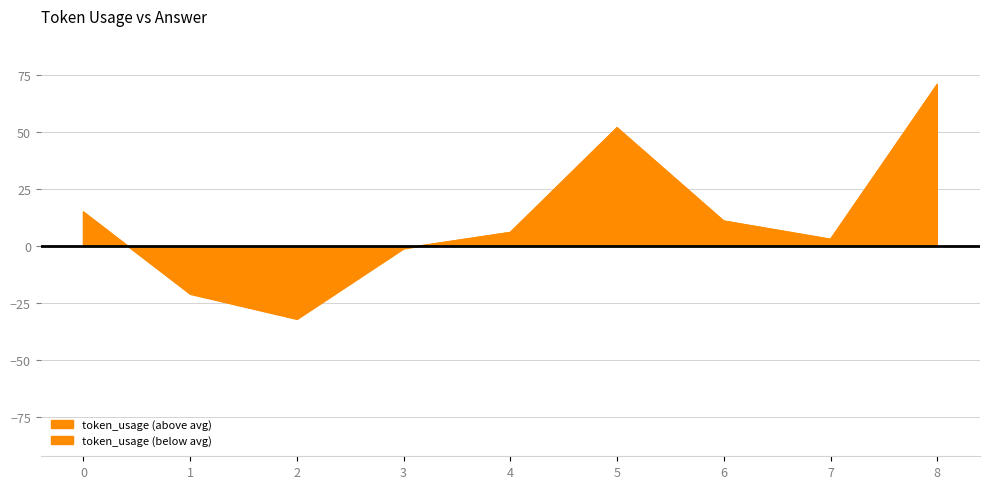

True or false: the data shows -21 at 1.

True